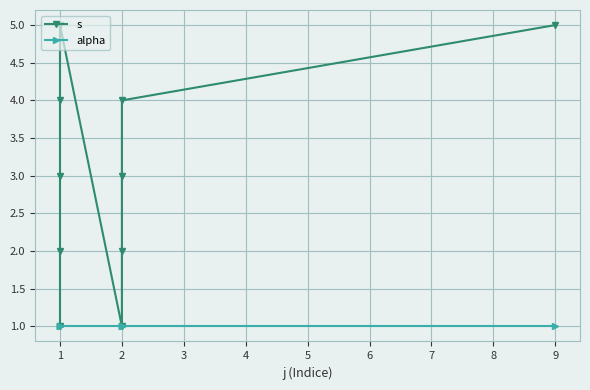

How many values in the s series exceed 3?

4